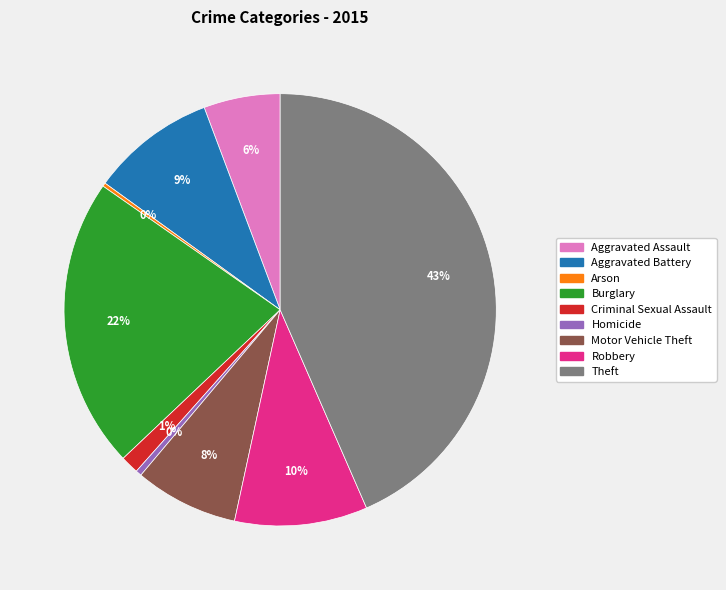

Is it true that Burglary is 16% of the pie?

False